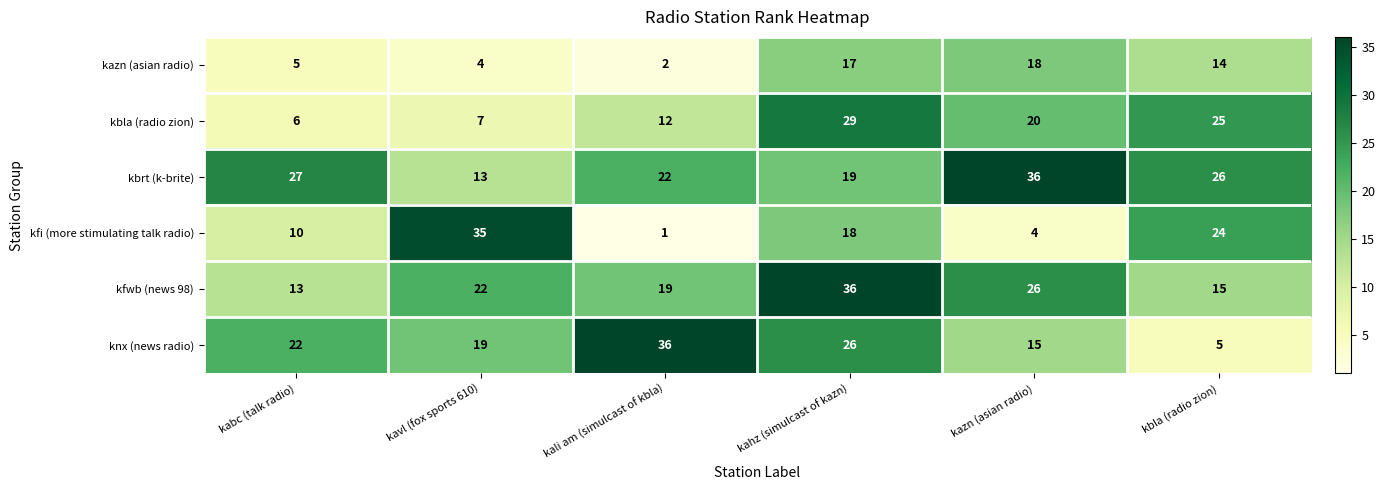

At kbla (radio zion), list the series in order from smallest to largest.

knx (news radio), kazn (asian radio), kfwb (news 98), kfi (more stimulating talk radio), kbla (radio zion), kbrt (k-brite)